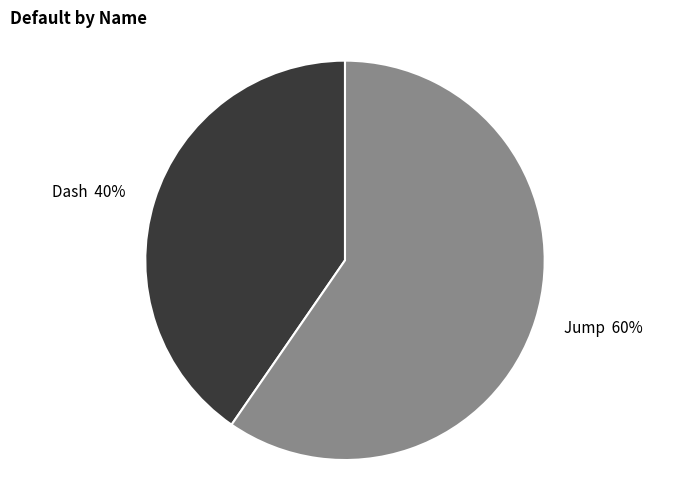

Is Dash the majority of the pie?

No